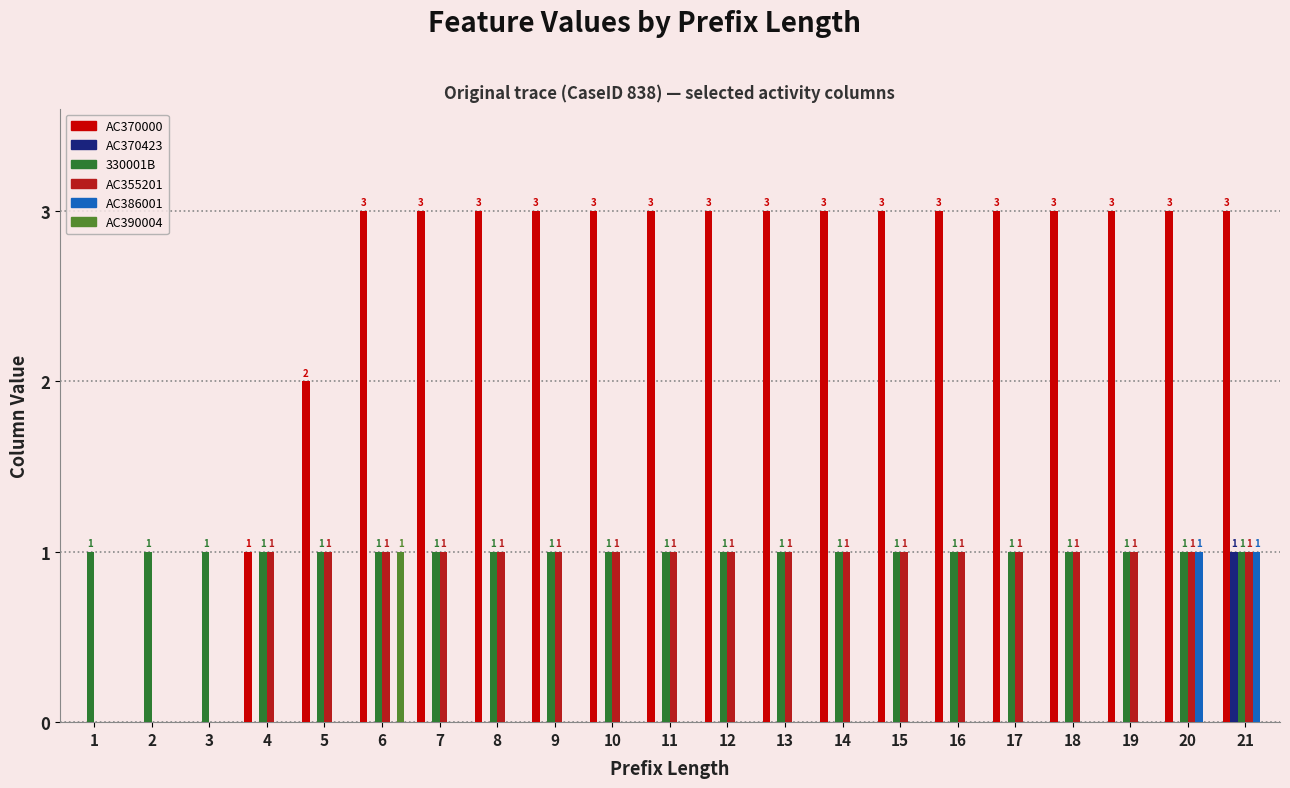

What is the spread (max minus min) of values at 17?

3